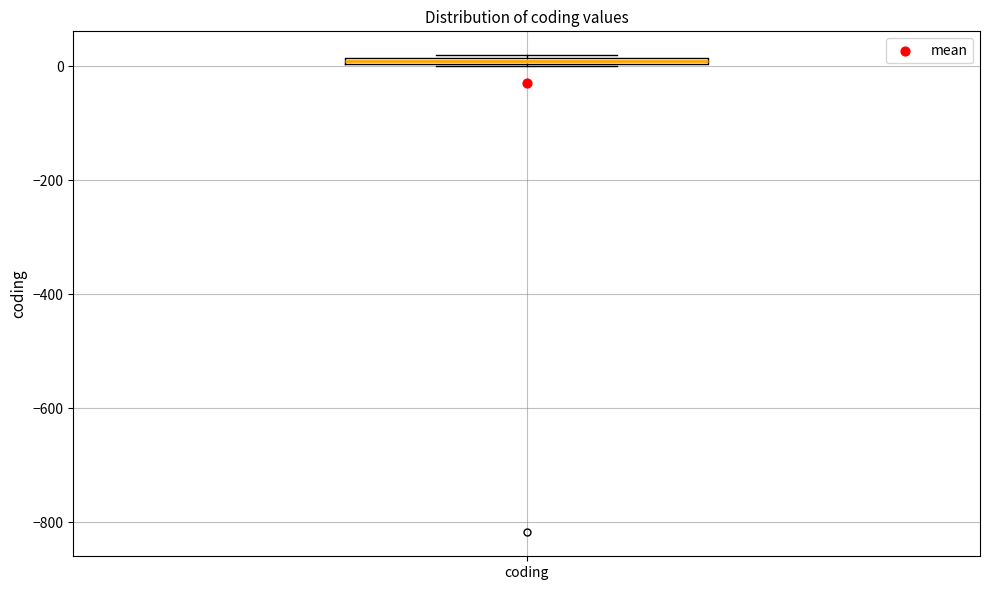

Where is the lower edge of the box for coding on the y-axis? The values are not printed on the chart, so give them approximately, as read against the axis.

0